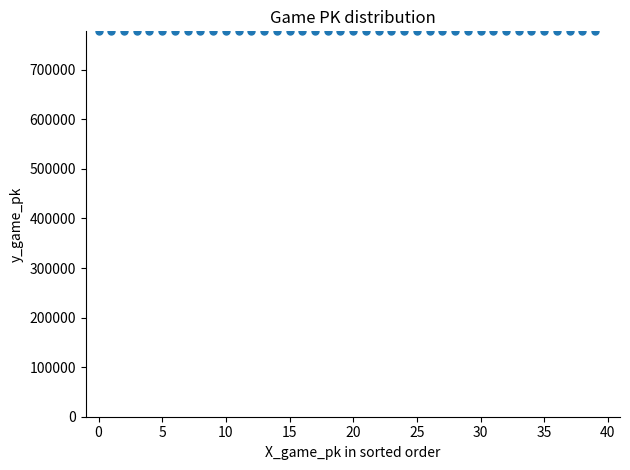

What is the range of Y values (max minus min)?

50